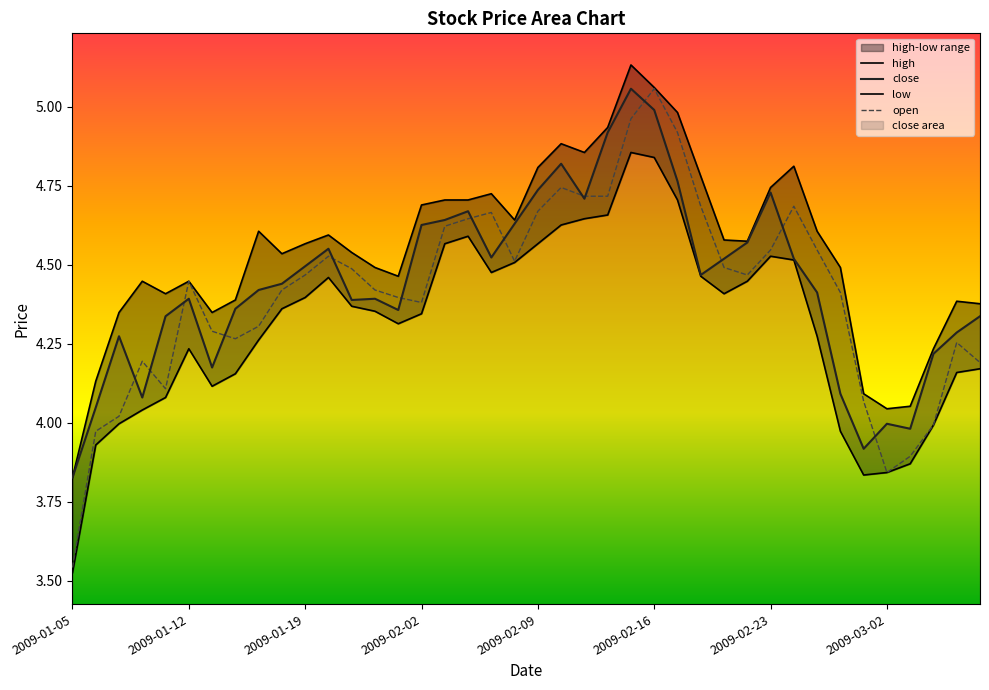

List the series in order of their peak value, highest first.

high, close, open, low